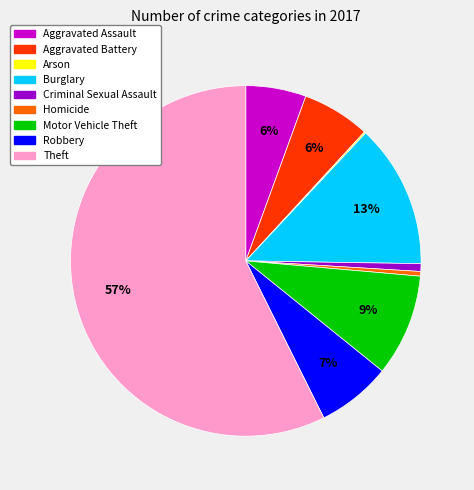

What is the largest slice in the pie chart?

Theft